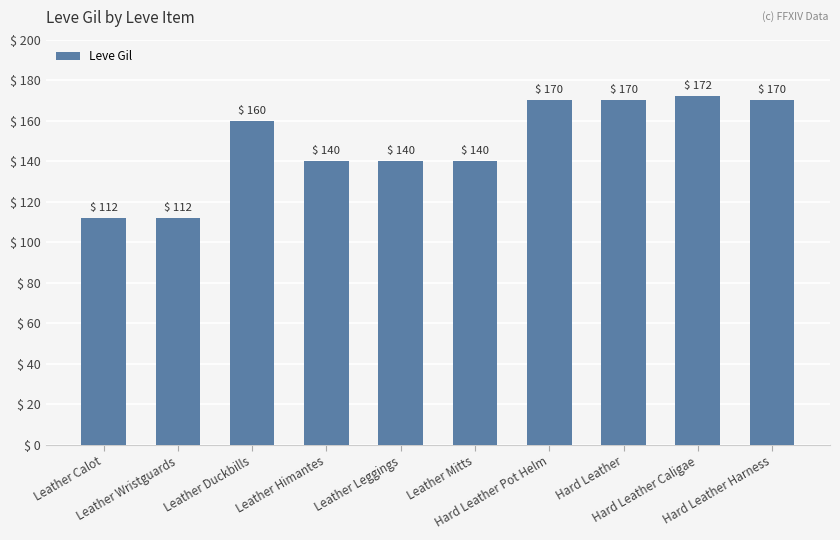

What is the sum of all values?

1486